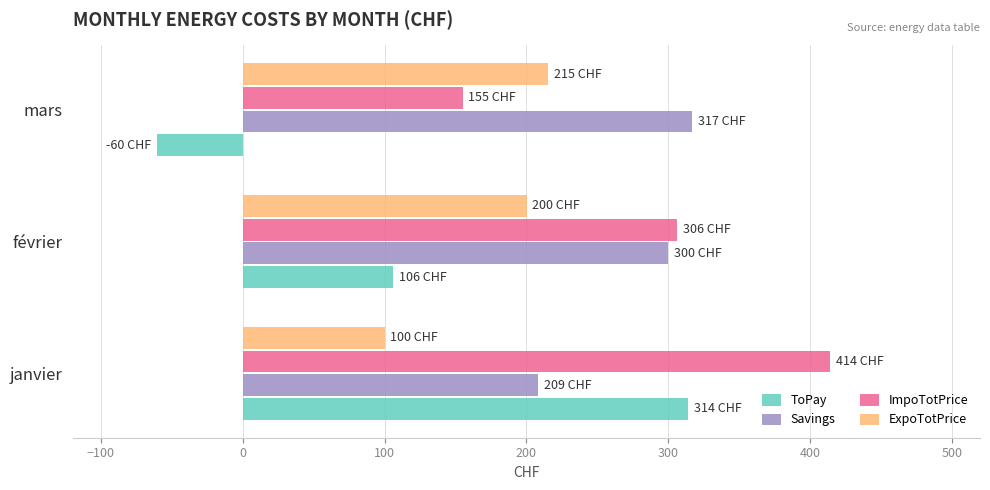

What is the sum of all Savings values?

825.8